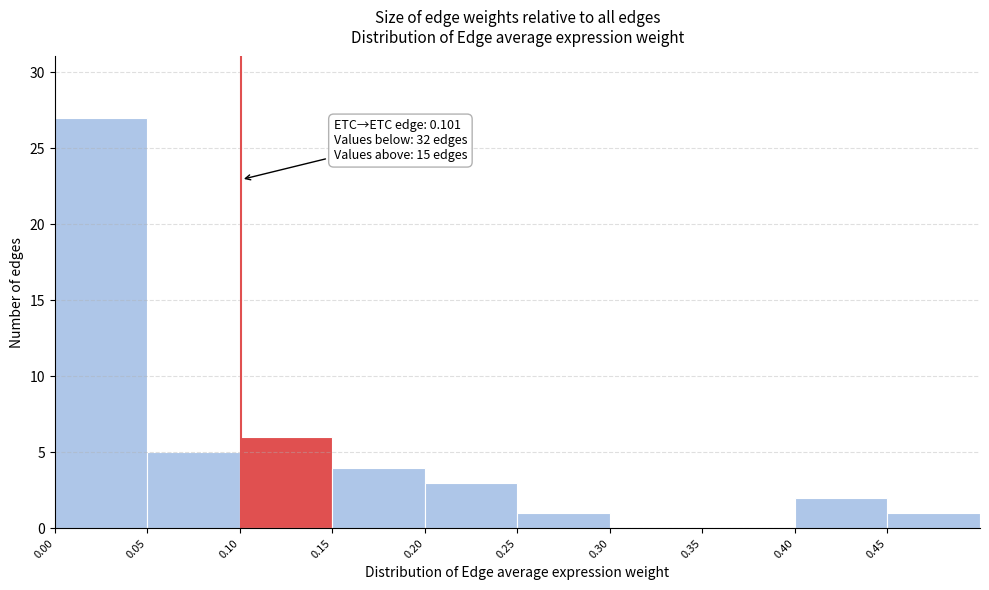

Over which range of the x-axis is the bar tallest?

0.00 to 0.05